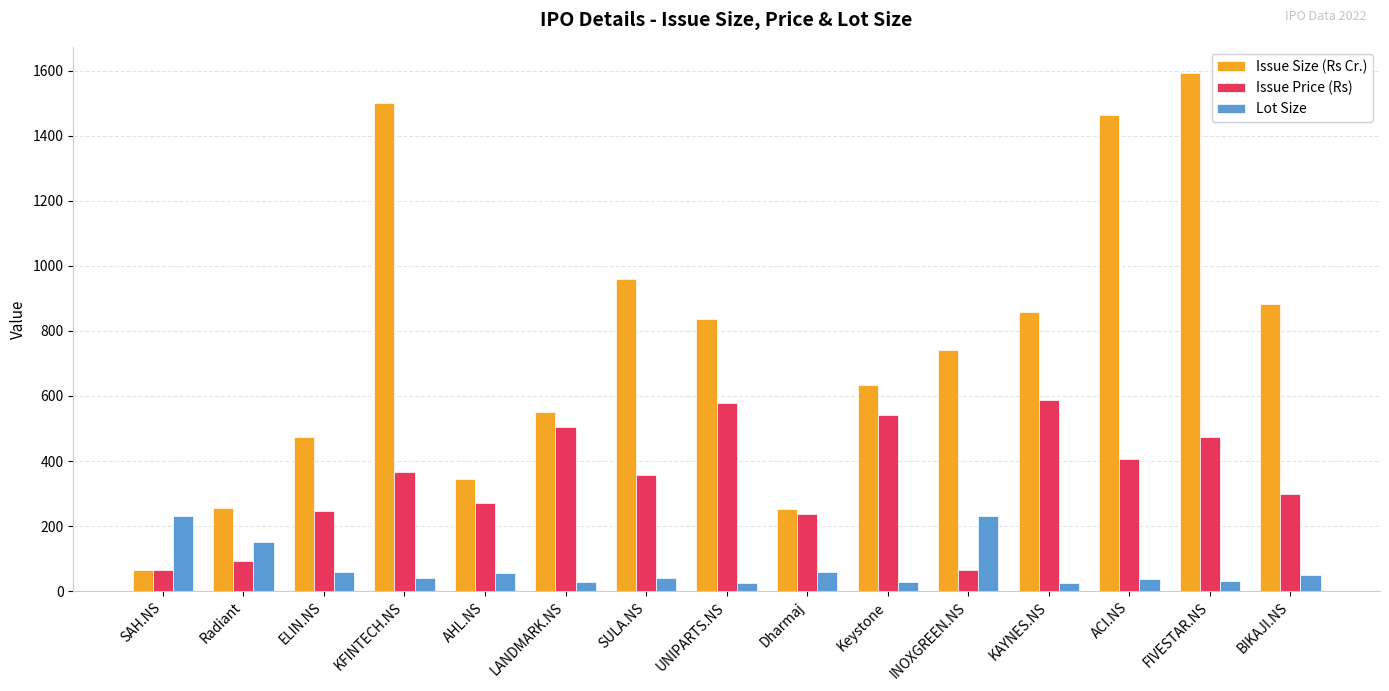

Is it true that Issue Size (Rs Cr.) equals 962.8 at FIVESTAR.NS?

False